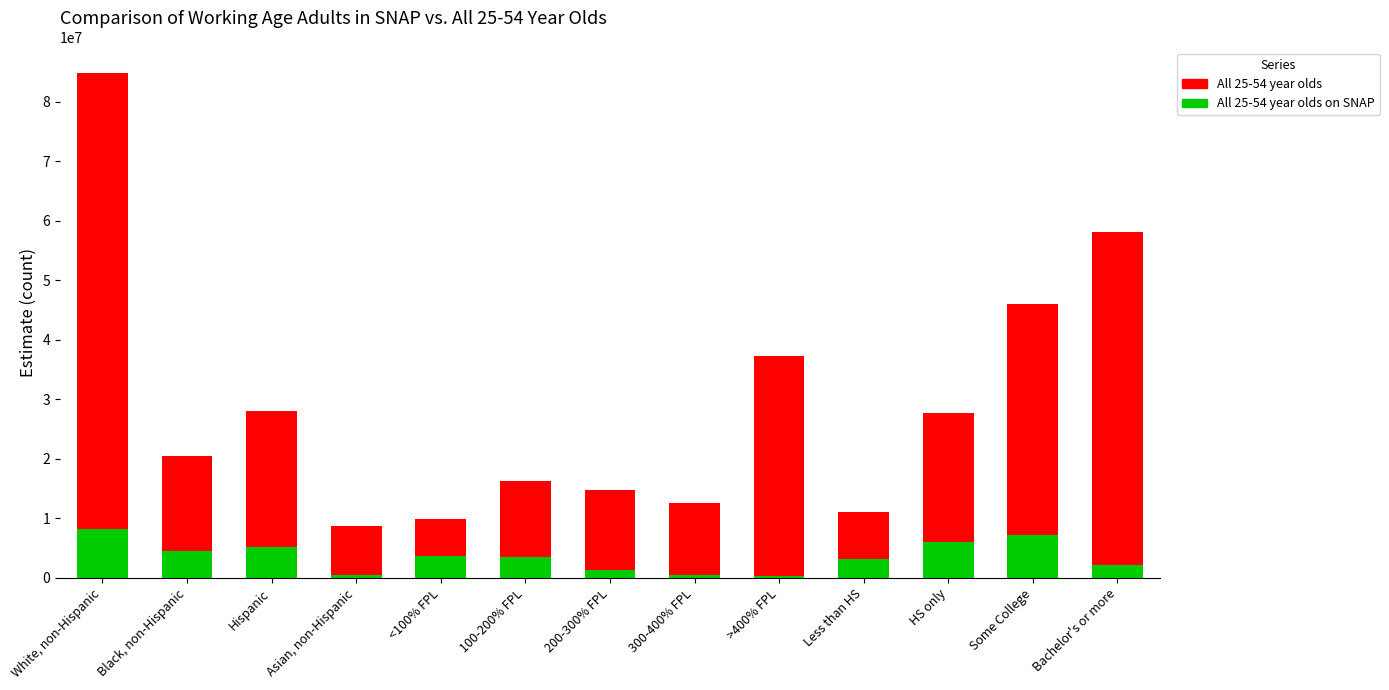

At which category is the sum across all series the highest?

White, non-Hispanic